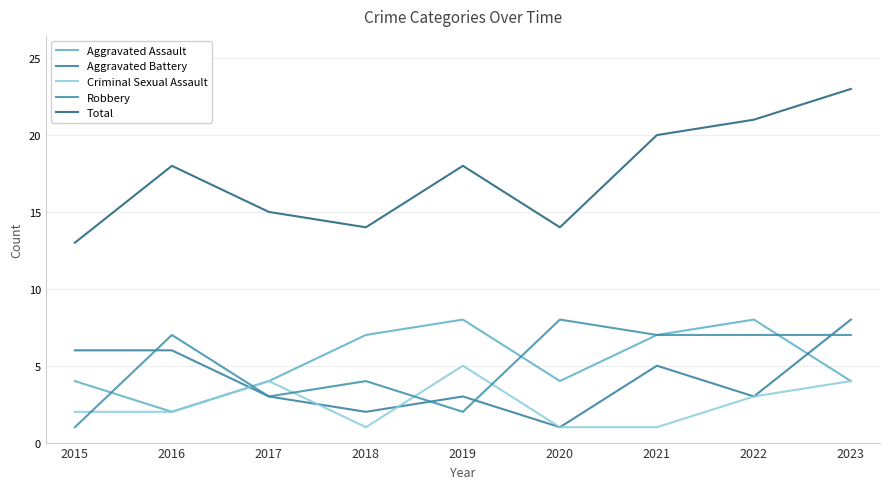

How many Aggravated Assault values are between 4 and 7?

6